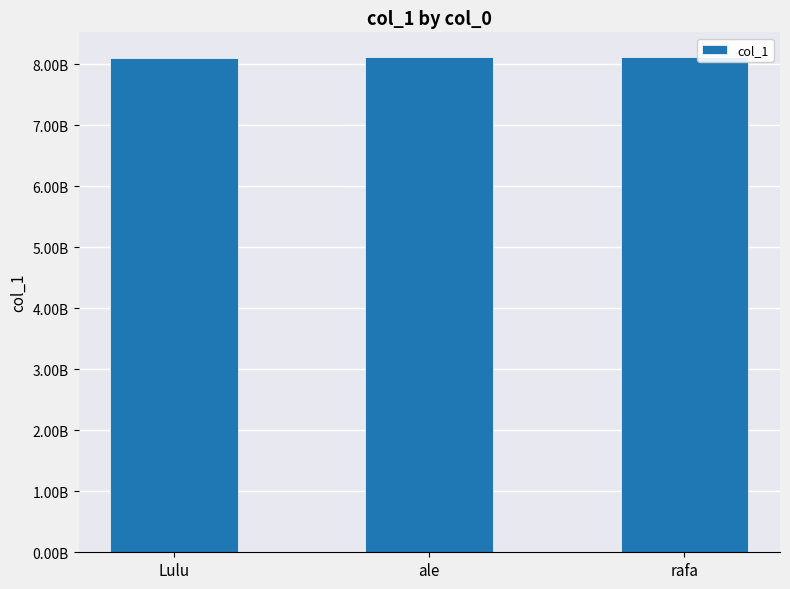

What is the sum of all values?

24342842601